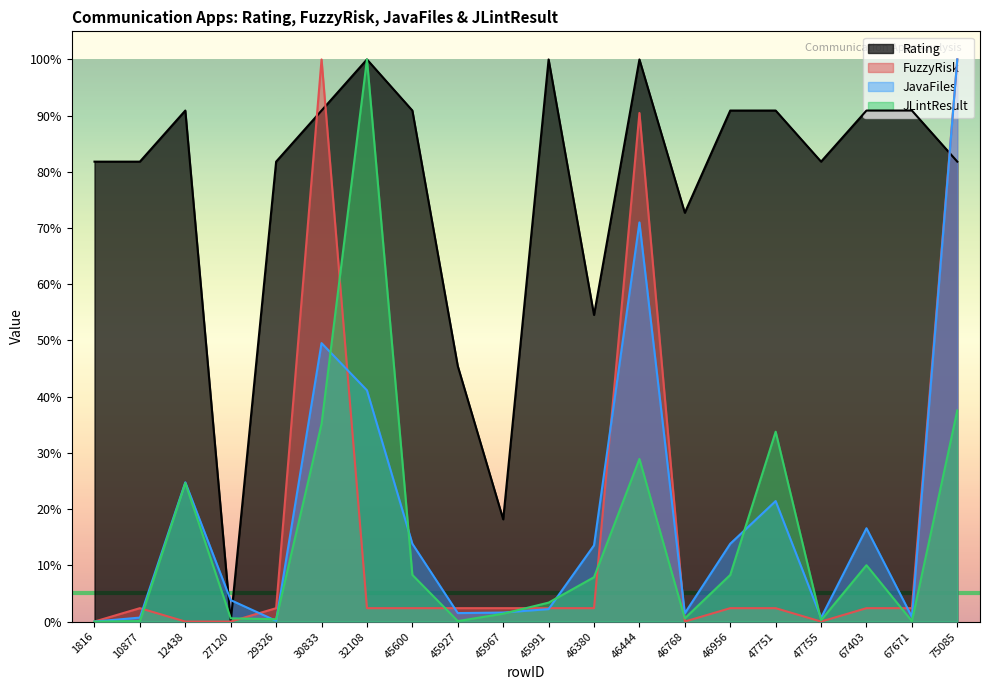

What is the greatest value displayed?

1.0